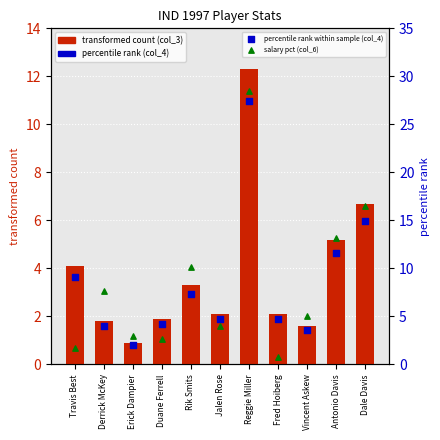

What is the total value across all series at Derrick McKey?

13.4